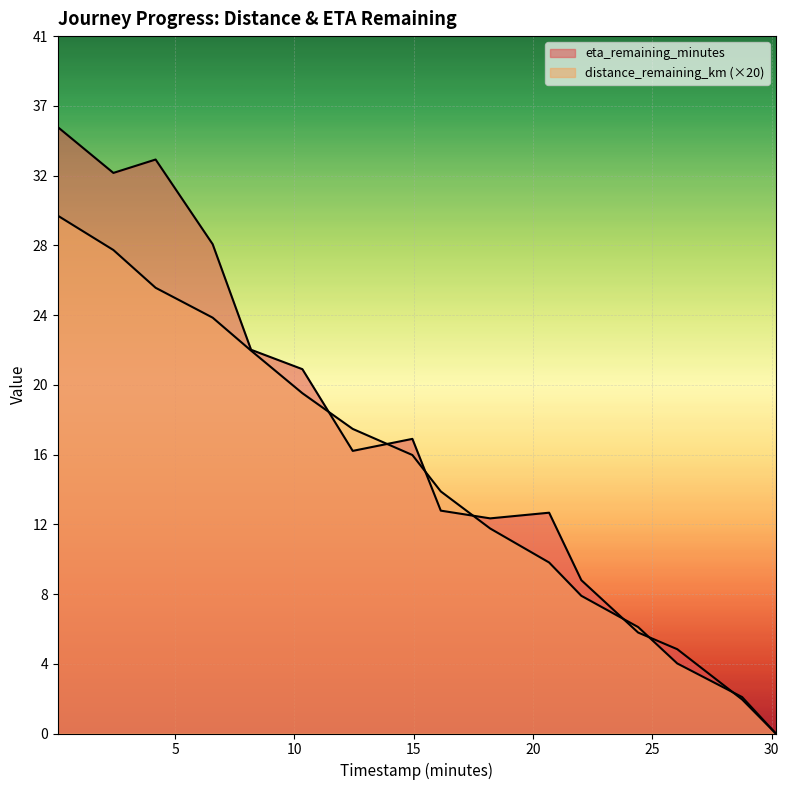

Where is the first local maximum for eta_remaining_minutes?

4.18